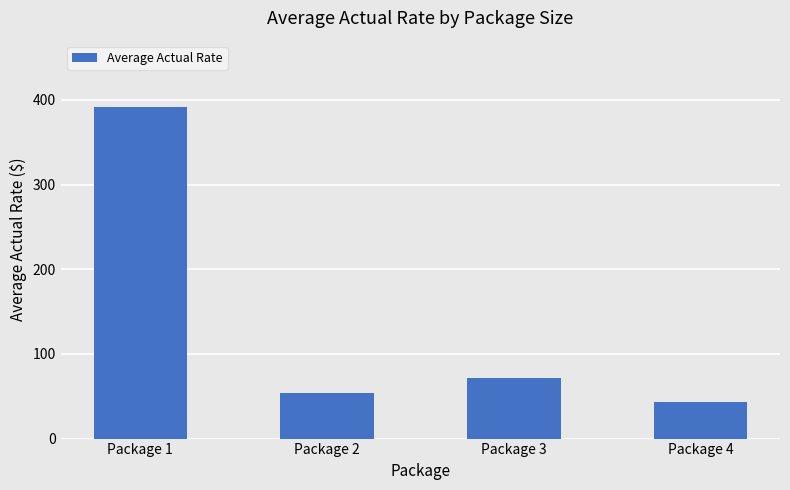

Rank the categories by value from lowest to highest.

Package 4, Package 2, Package 3, Package 1